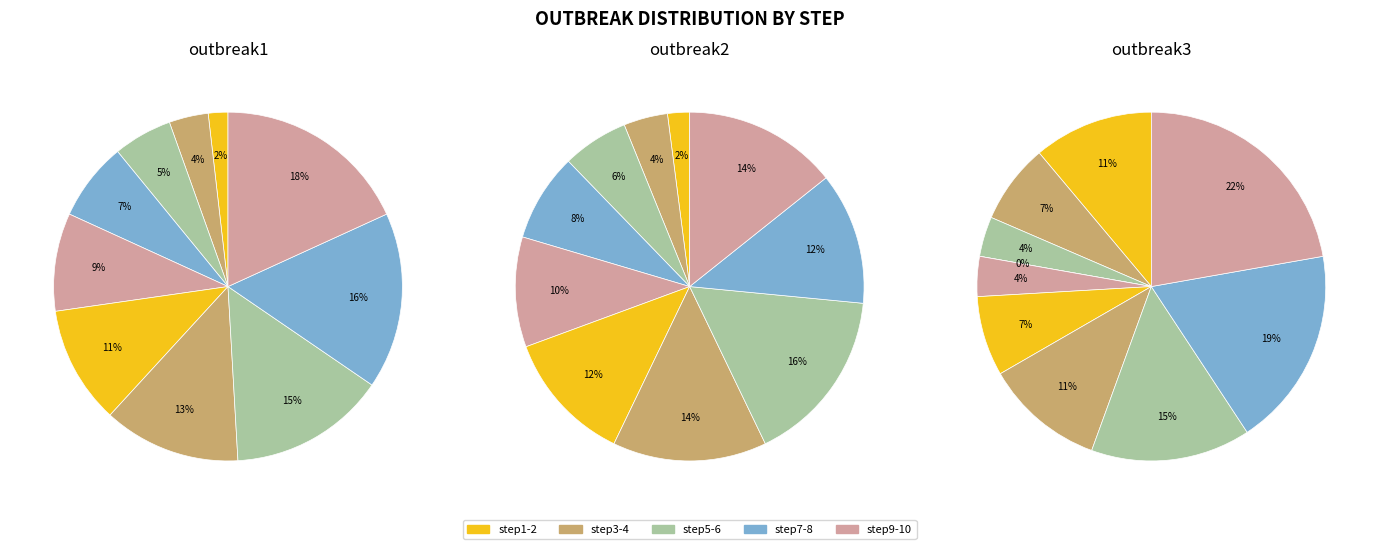

Count the number of slices in the pie.

10